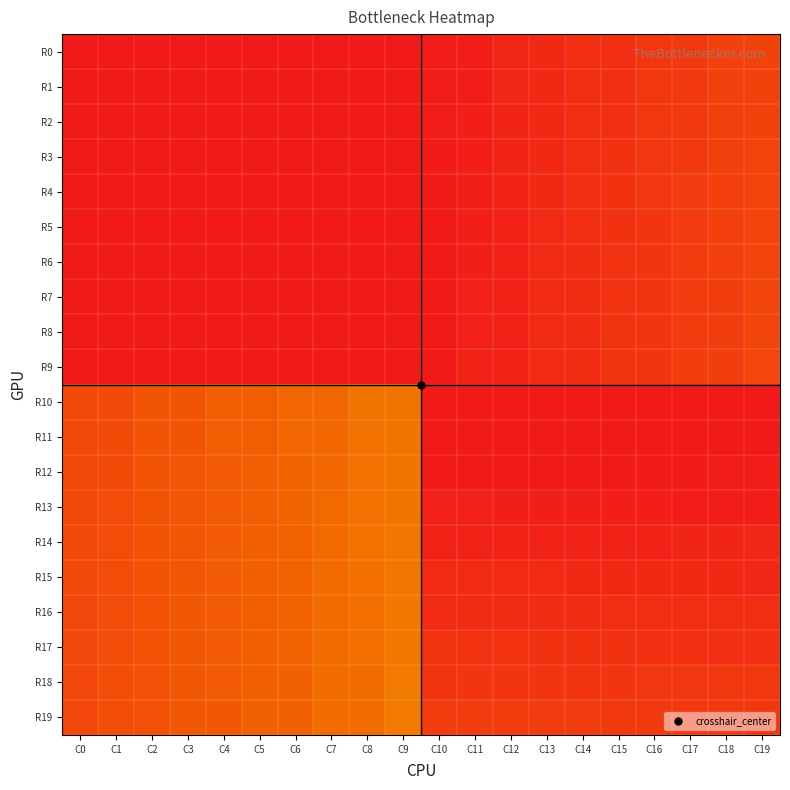

How many categories are shown in the chart?

20